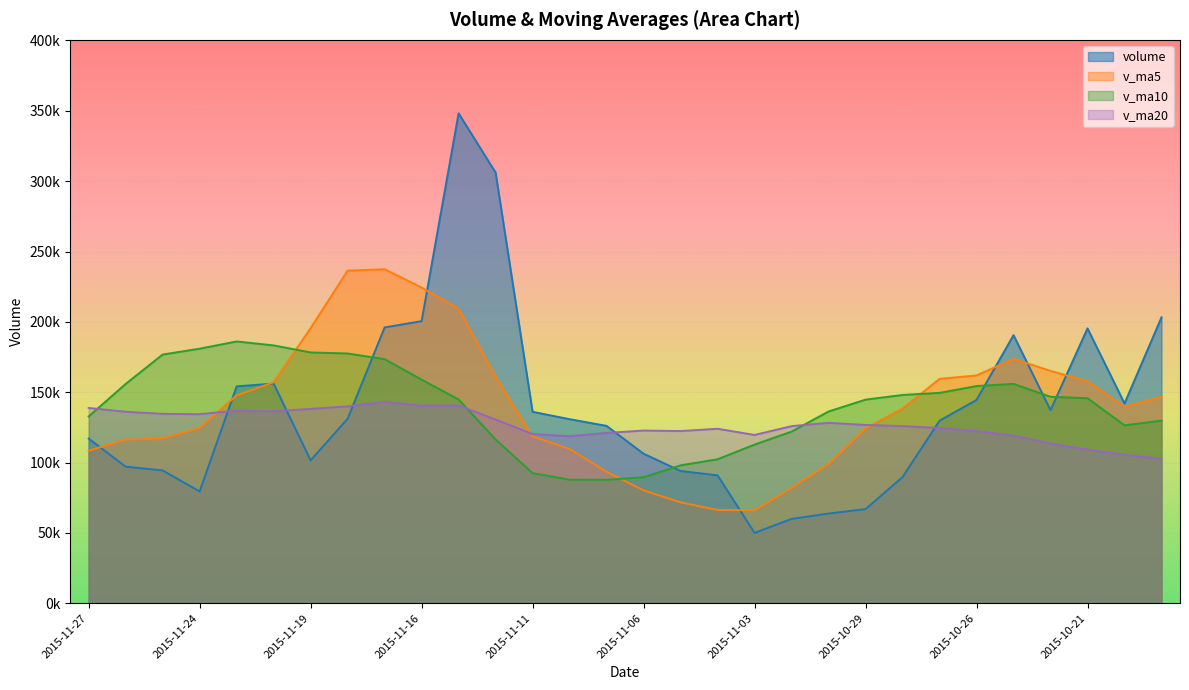

Which category has the lowest value in the v_ma5 series?

2015-11-03